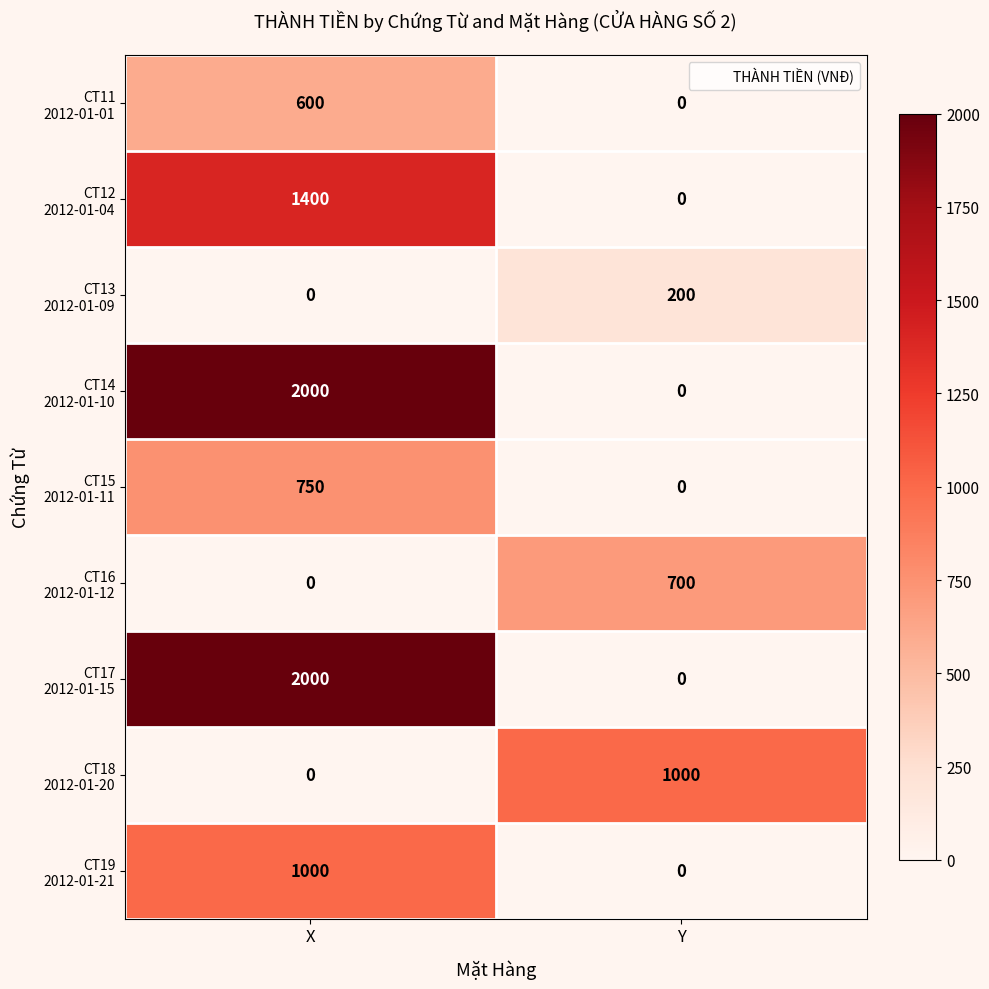

What is the difference between the highest and lowest values at Y?

1000